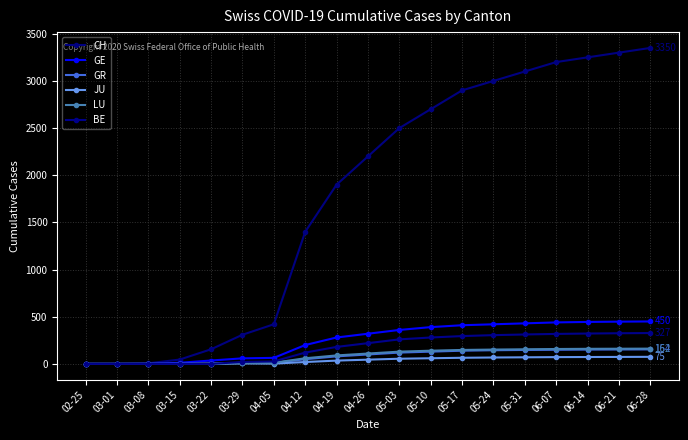

Is it true that JU equals 98 at 06-28?

False